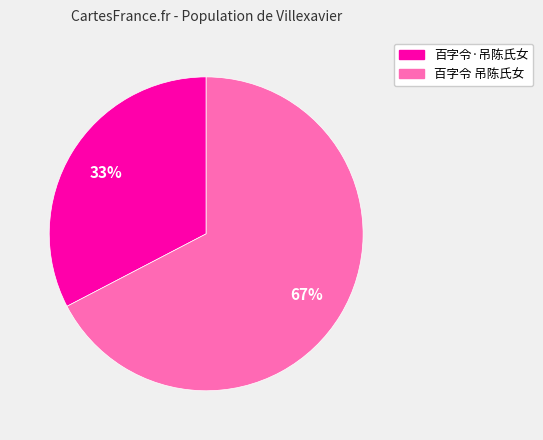

To the nearest percent, what portion does 百字令·吊陈氏女 represent?

33%